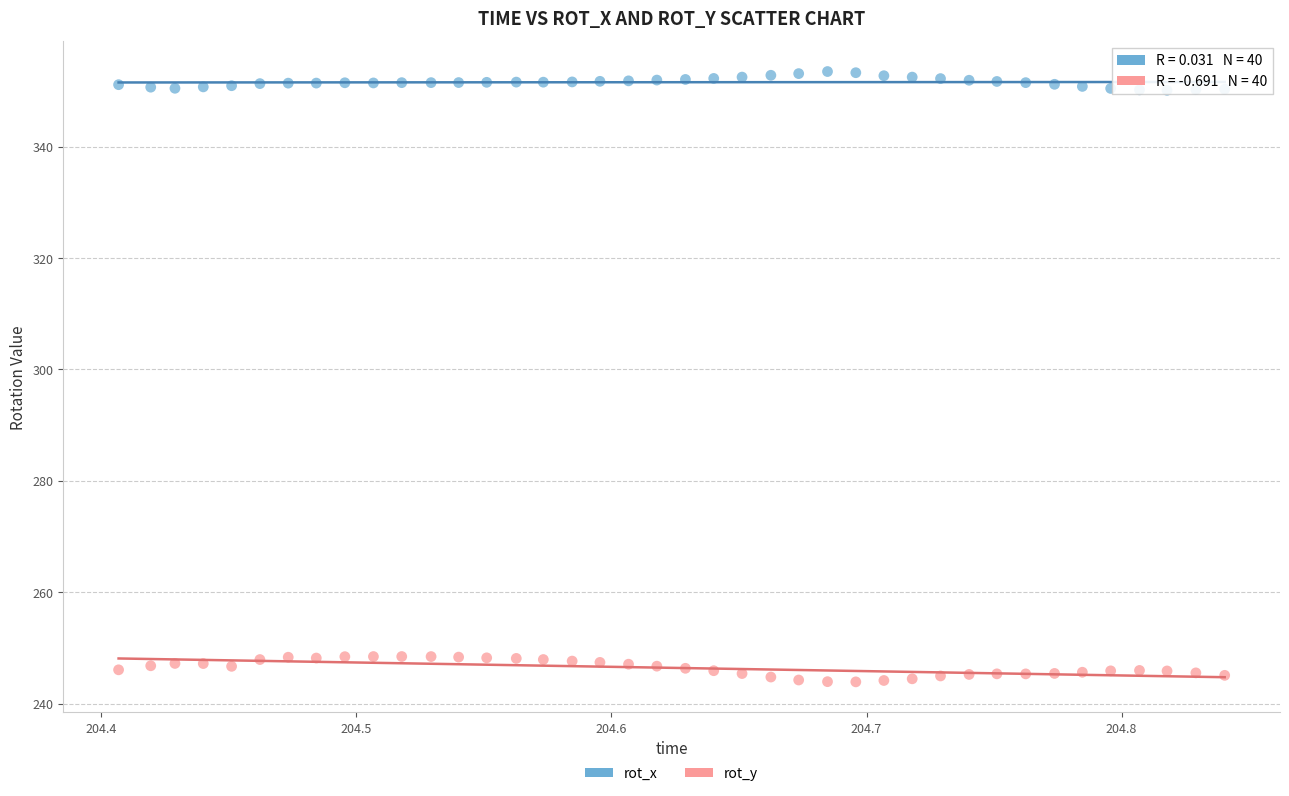

Which series contains the lowest Y value?

rot_y